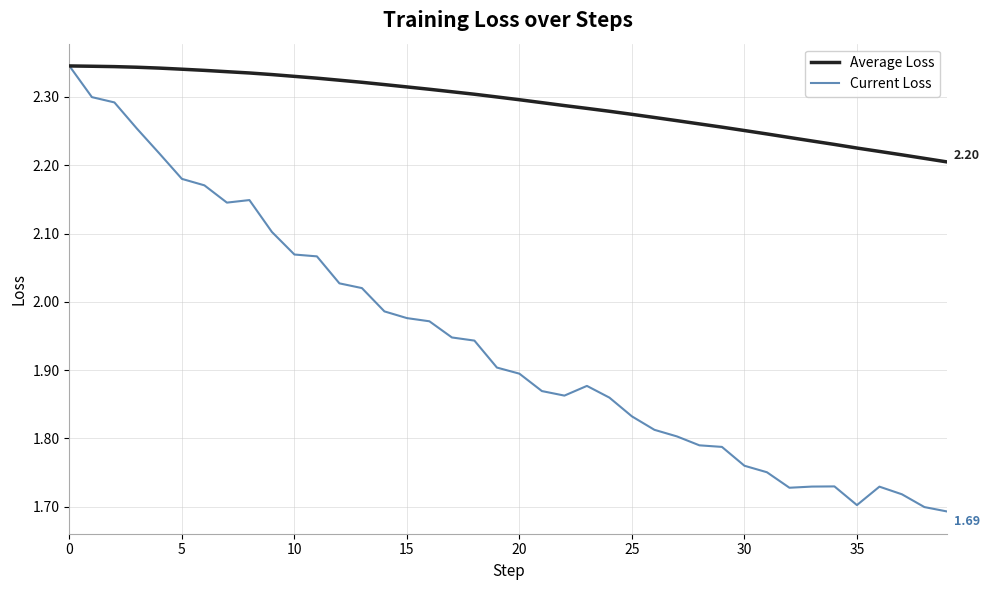

Which series has the largest total across all categories?

Average Loss